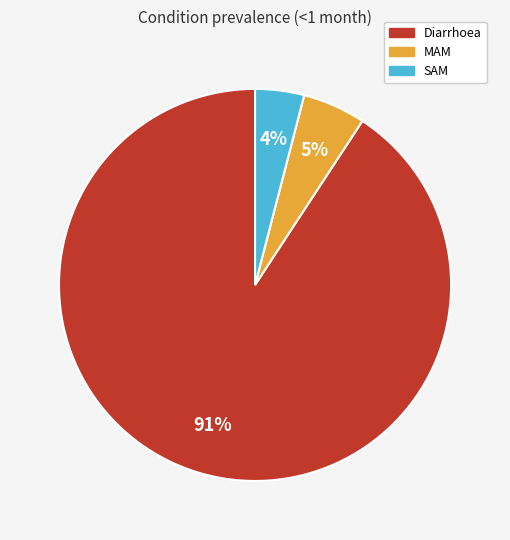

The Diarrhoea slice represents 91% of the pie. True or false?

True